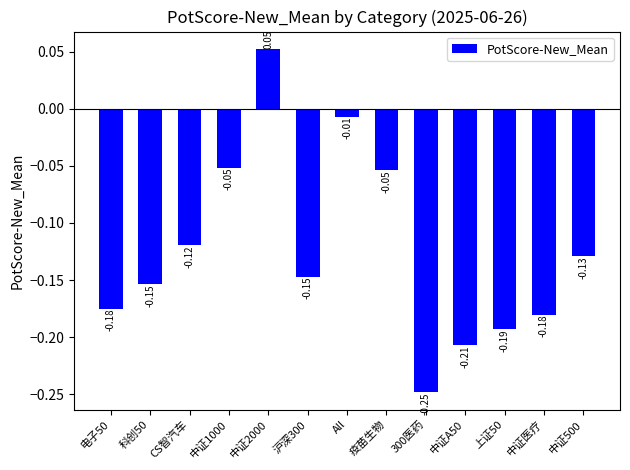

What is the change in value from 电子50 to All?

+0.2